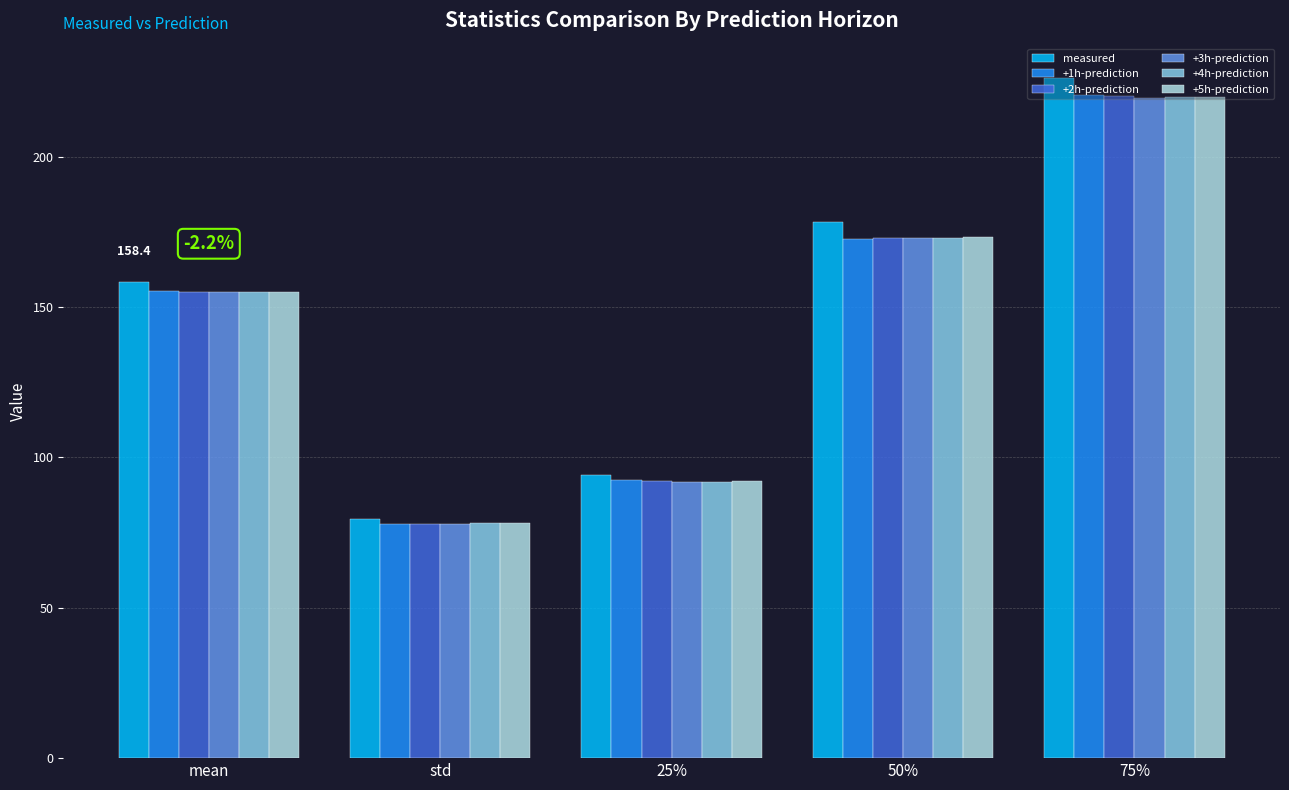

What are all the series names shown in the legend?

measured, +1h-prediction, +2h-prediction, +3h-prediction, +4h-prediction, +5h-prediction